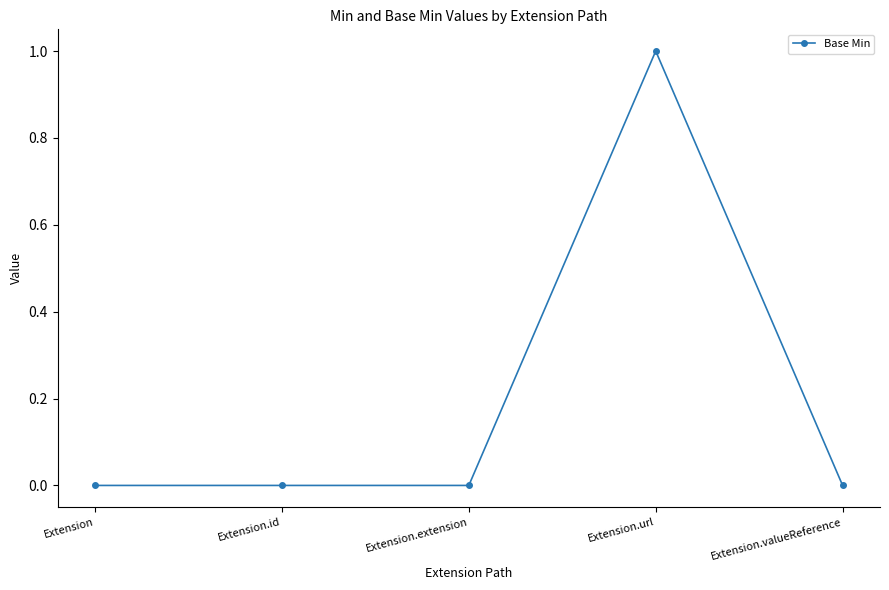

Is it true that the value at Extension.id is 0?

True